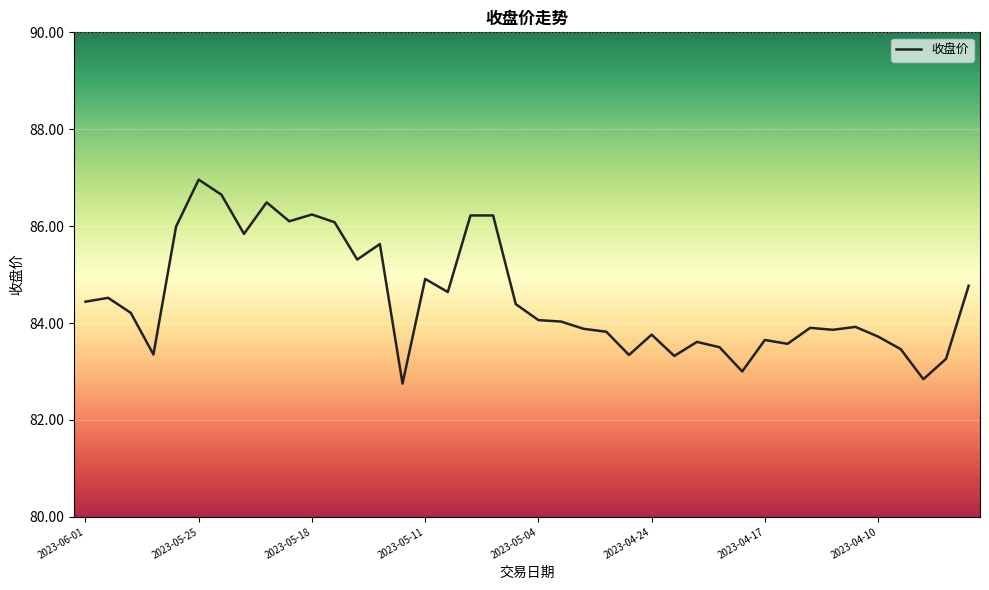

What is the greatest value displayed?

87.0